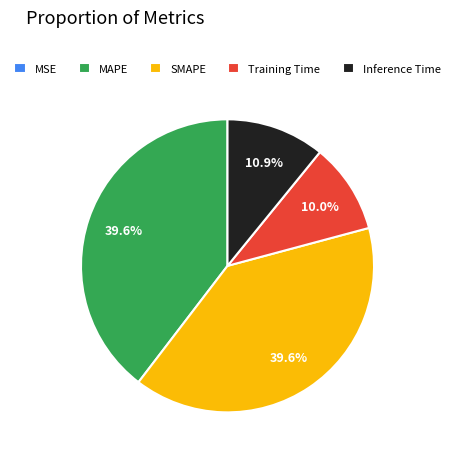

To the nearest percent, what is the combined percentage of MAPE and Training Time?

50%